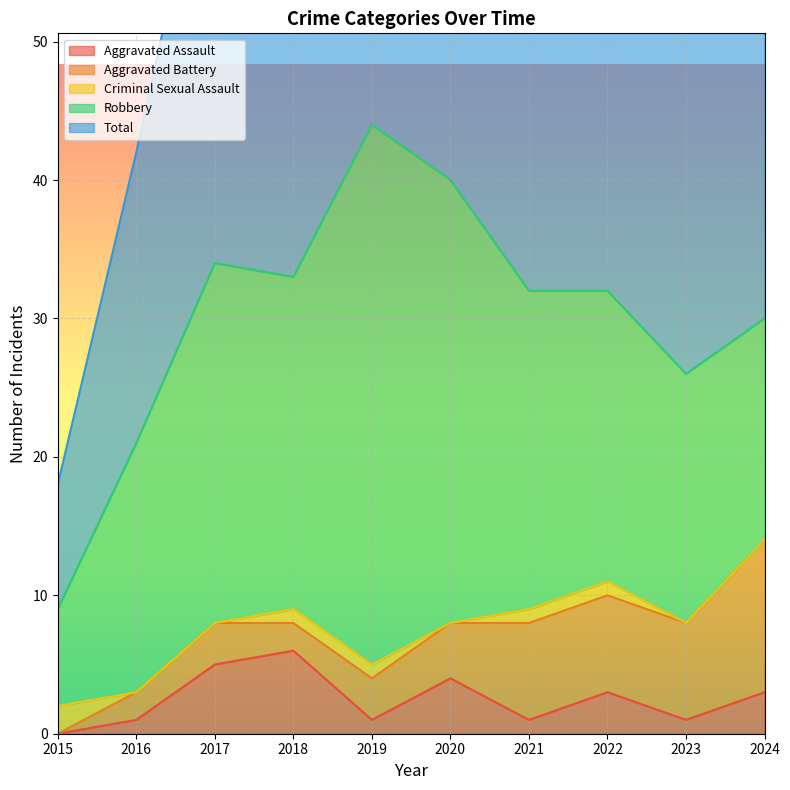

Which series has the largest total across all categories?

Total